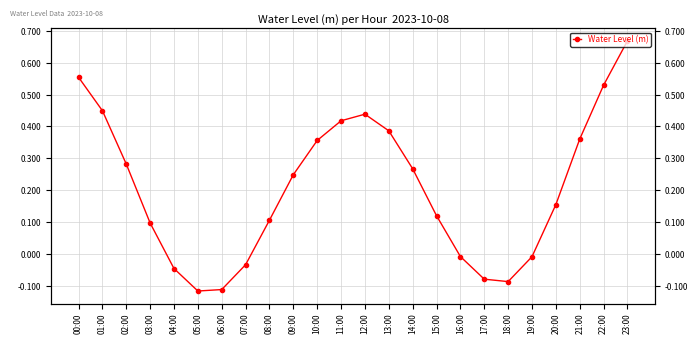

Where does the data first go above 0?

00:00